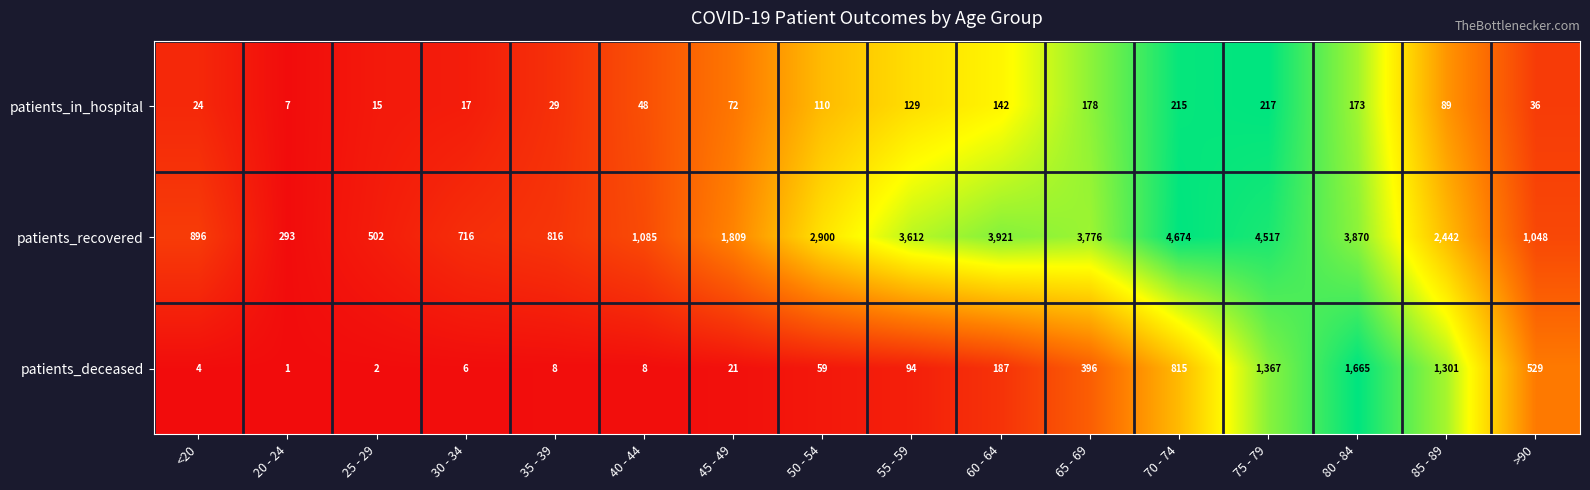

Which series changed the most between <20 and 30 - 34?

patients_recovered